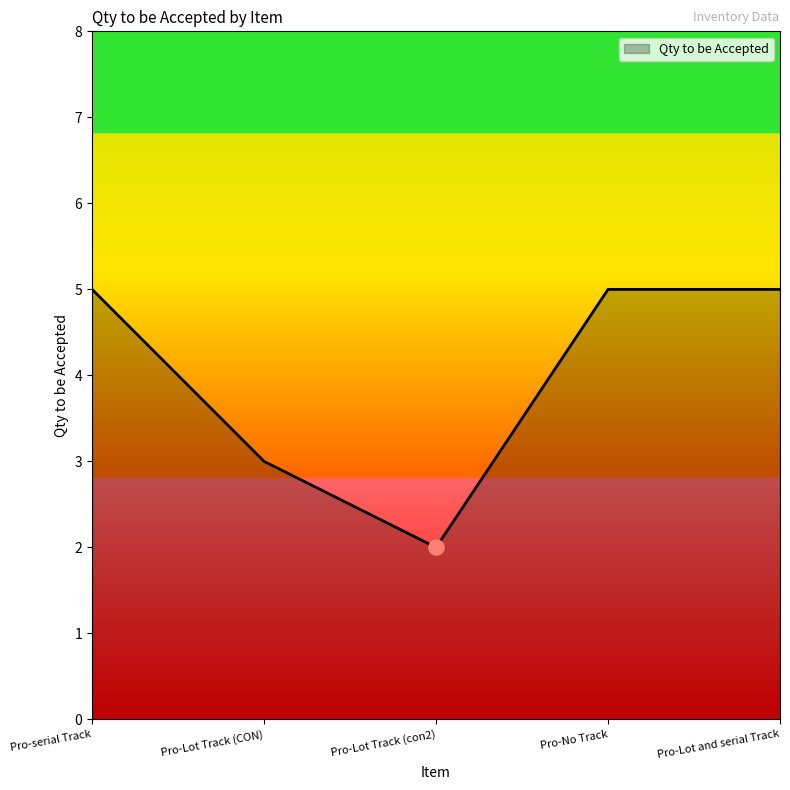

Approximately how many times larger is the value at Pro-No Track compared to Pro-Lot Track (con2)?

2.5